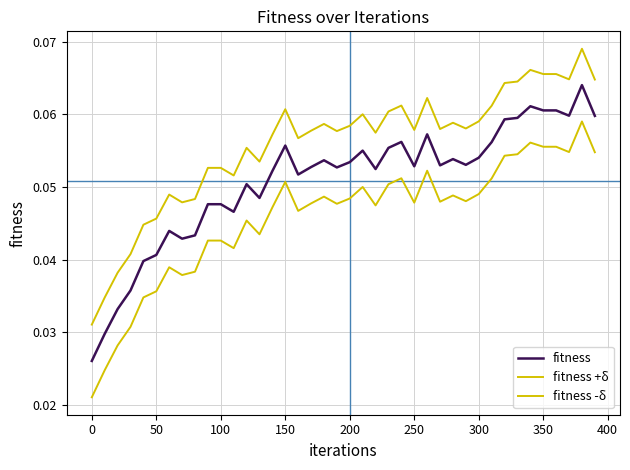

How many lines are shown in the chart?

3